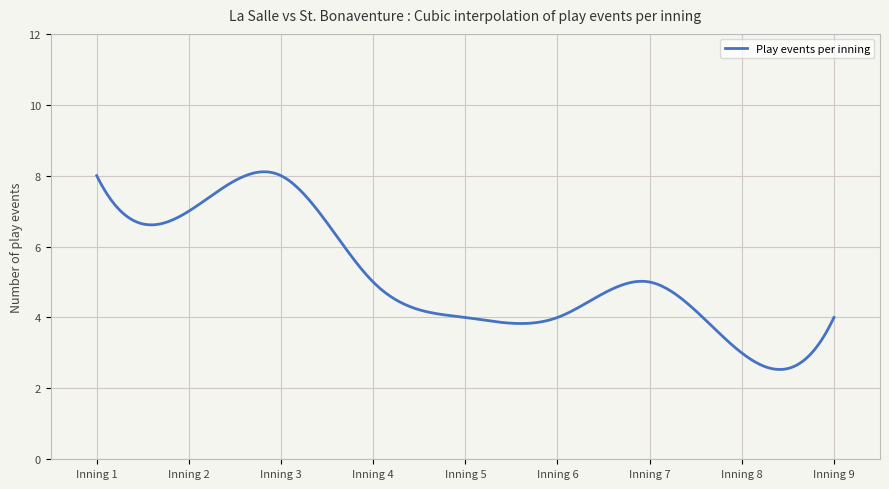

What is the maximum value shown in the chart?

8.1